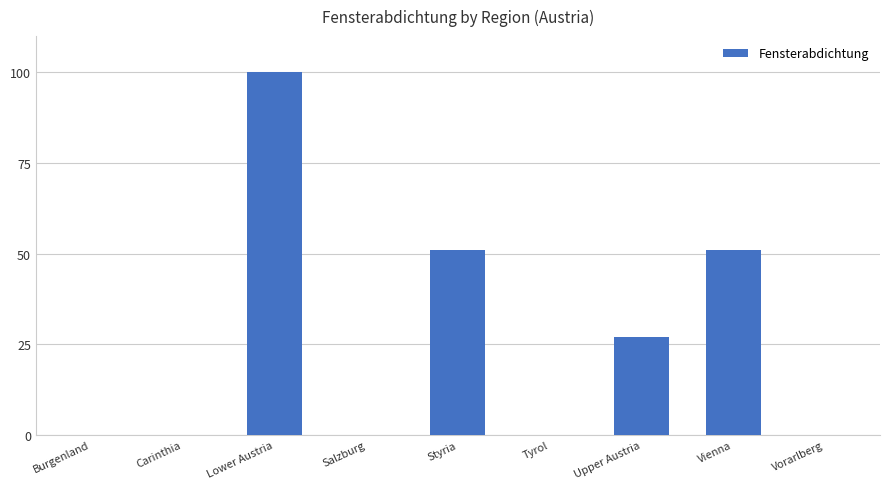

The value at Styria is 51. True or false?

True